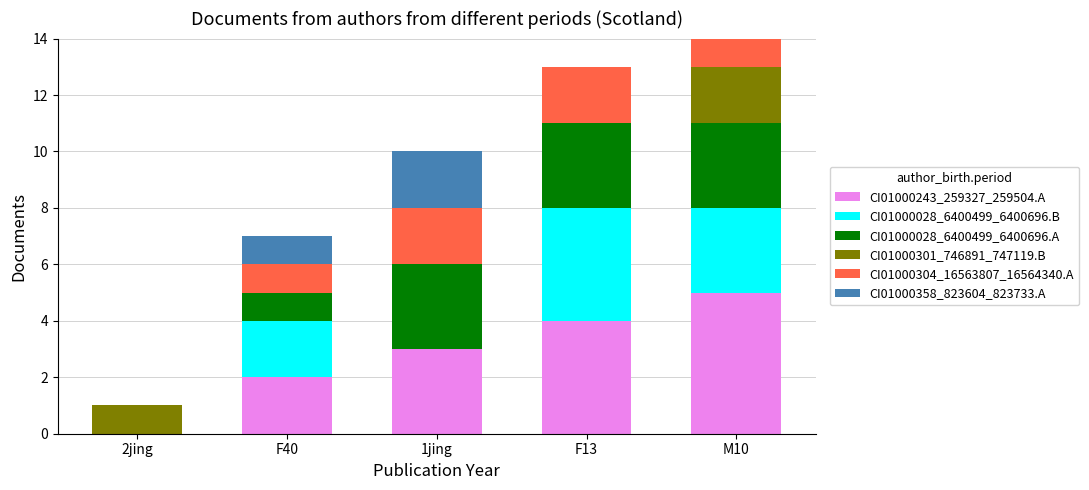

What is the maximum value for CI01000243_259327_259504.A?

5